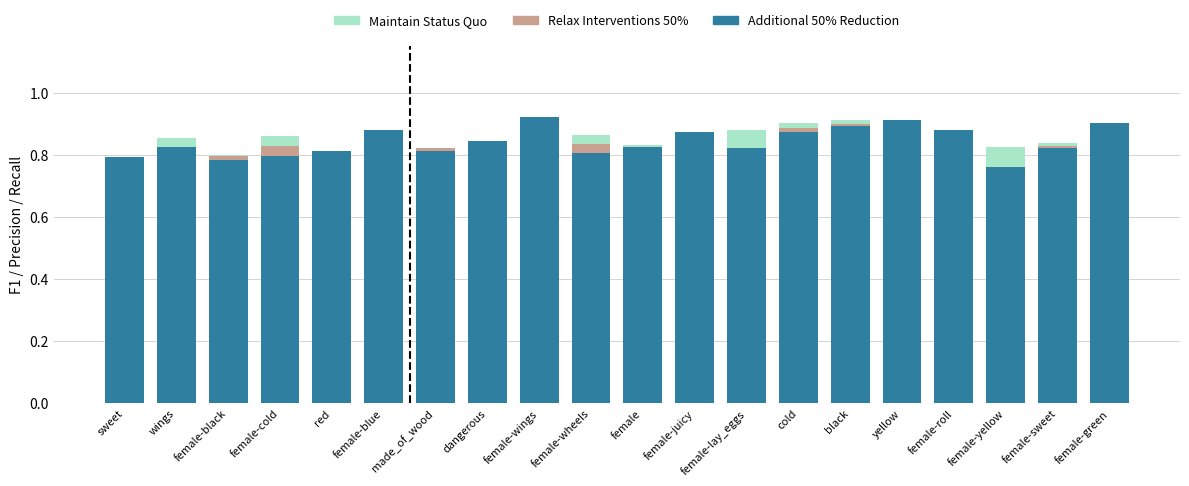

Is it true that Additional 50% Reduction equals 1.5 at wings?

False